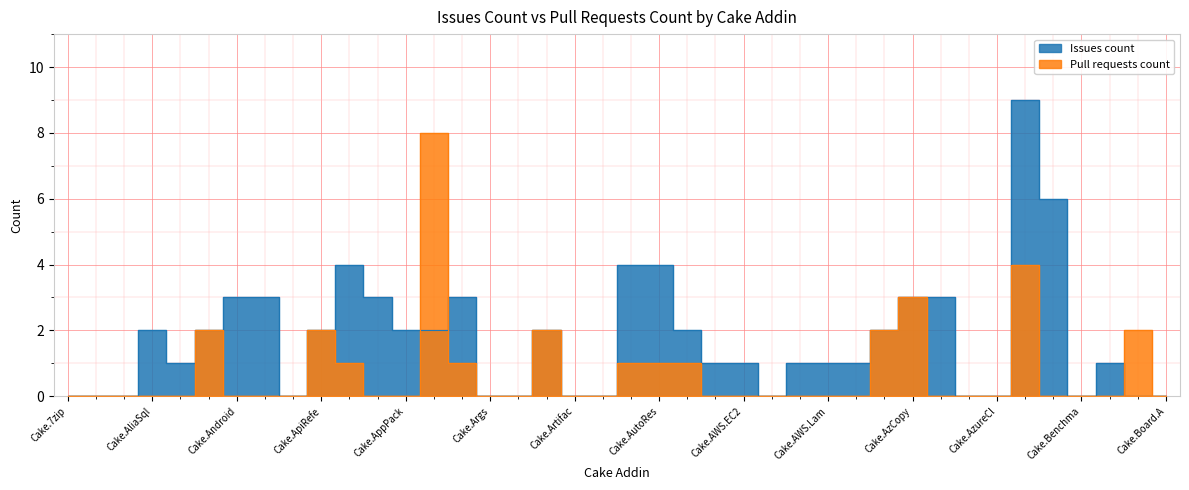

Is the value of Issues count at Cake.AzCopy greater than the value of Pull requests count at Cake.AppPack?

Yes